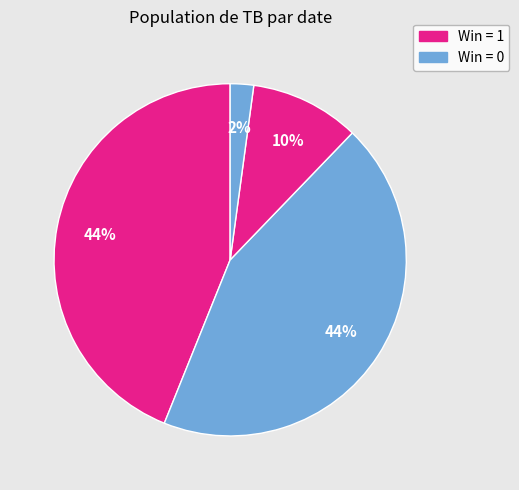

How many slices are in this pie chart?

4